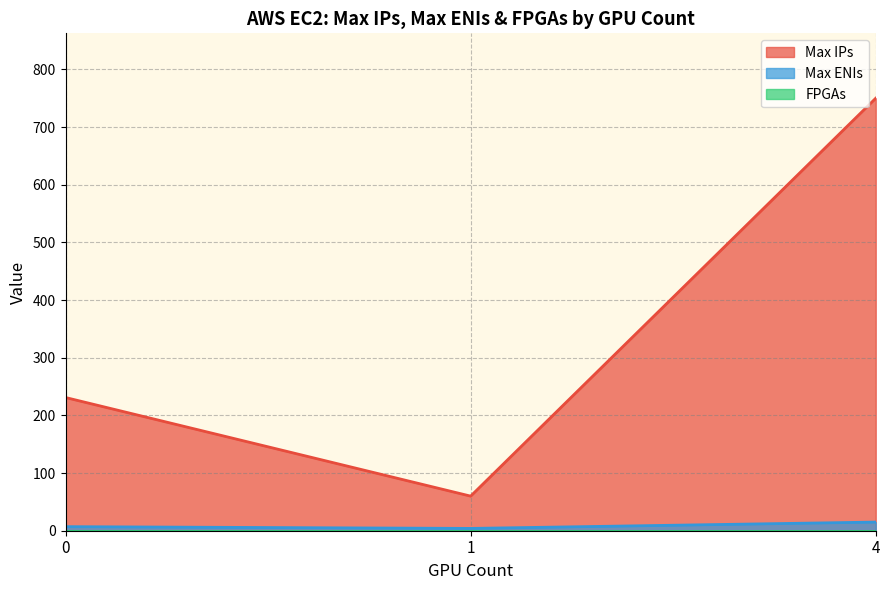

The value of Max ENIs at 0 is 8. True or false?

True